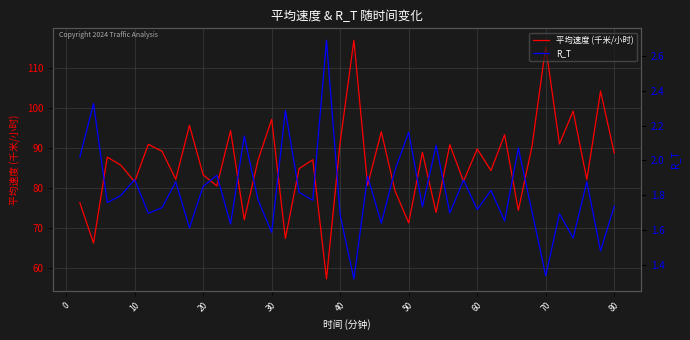

Rank the series by their maximum value, from highest to lowest.

平均速度 (千米/小时), R_T